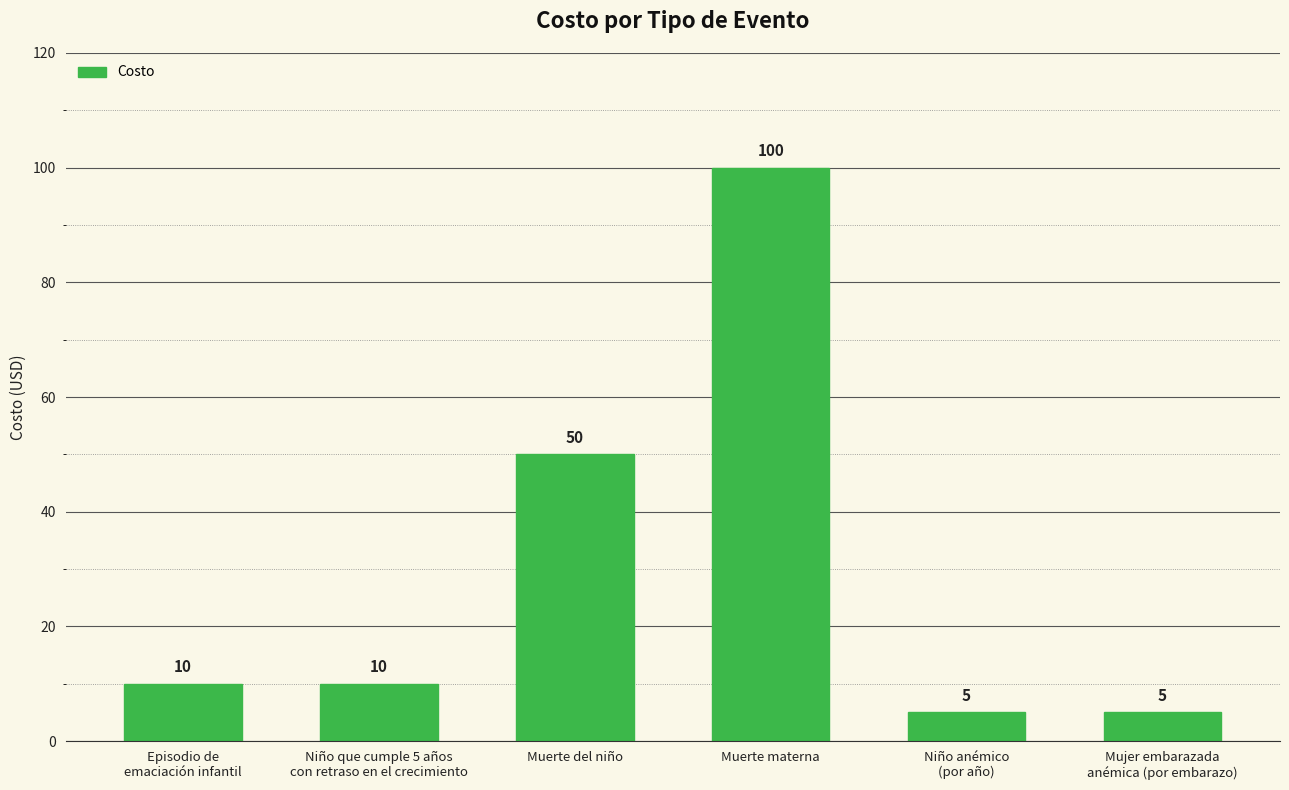

Is it true that the value at Muerte materna is 55?

False